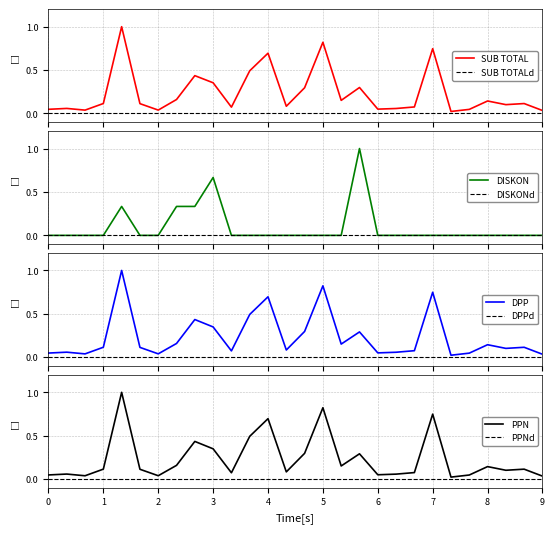

What is the maximum value for SUB TOTAL?

1.0